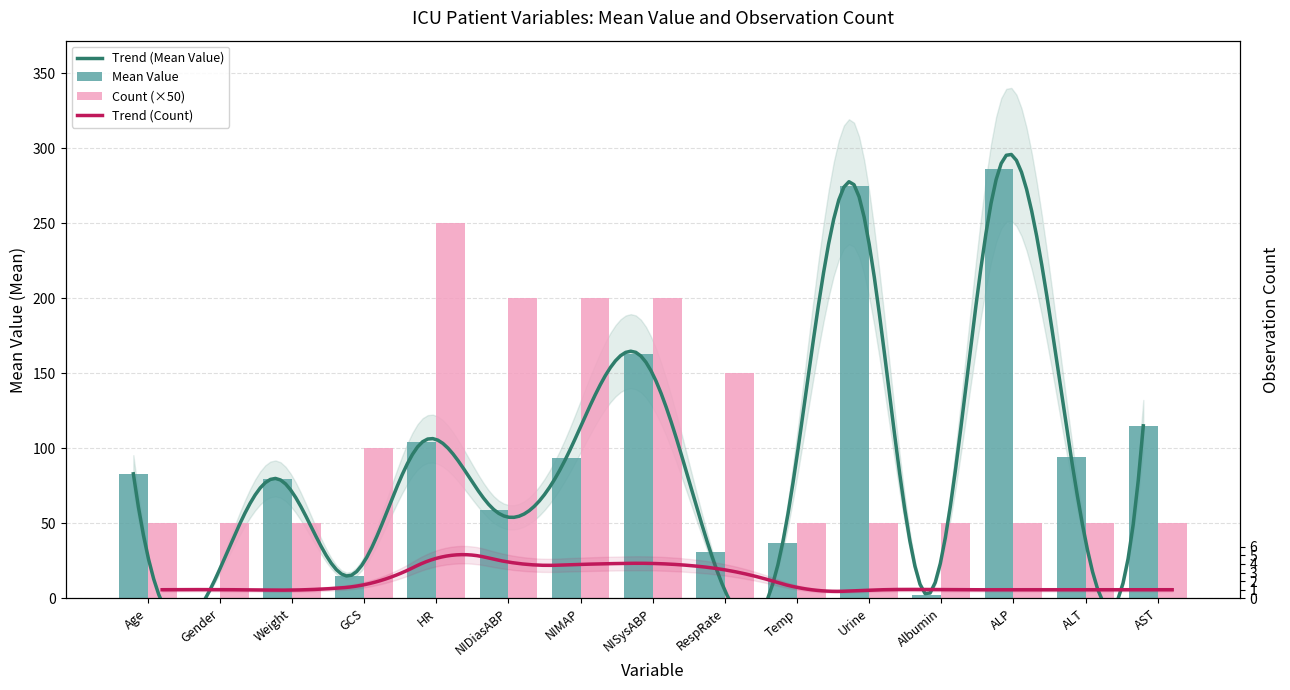

Which series has the largest total across all categories?

Count